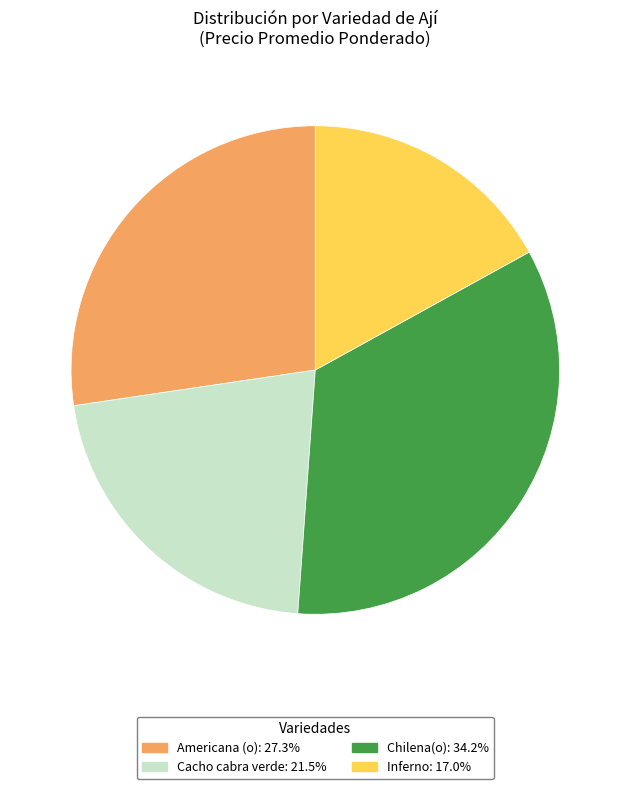

Between Americana (o) and Inferno, which is larger?

Americana (o)